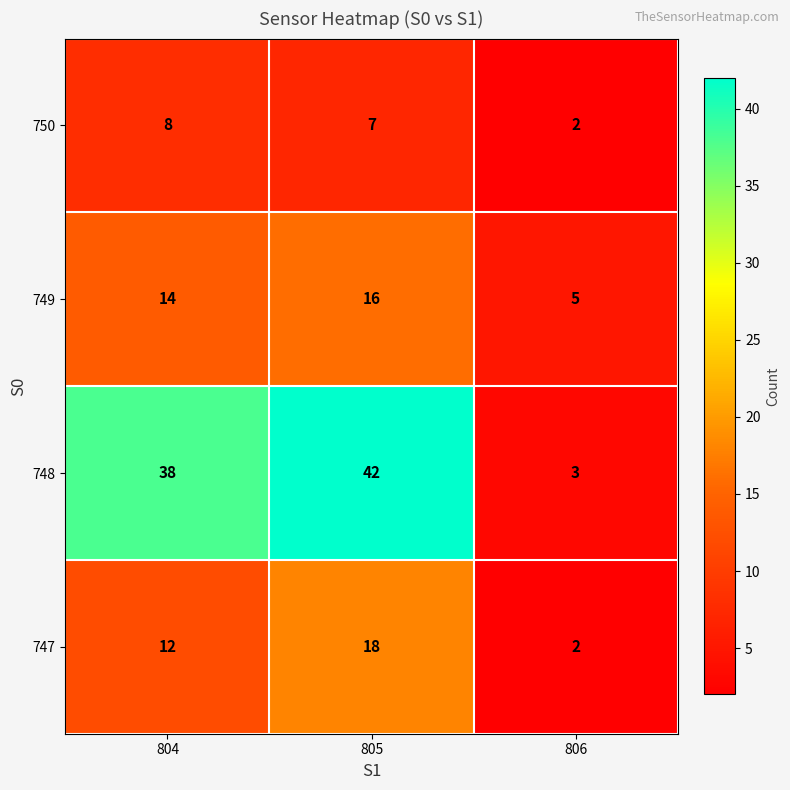

Reading right to left, what are all the values shown in this chart?

750: 806=2	805=7	804=8
749: 806=5	805=16	804=14
748: 806=3	805=42	804=38
747: 806=2	805=18	804=12